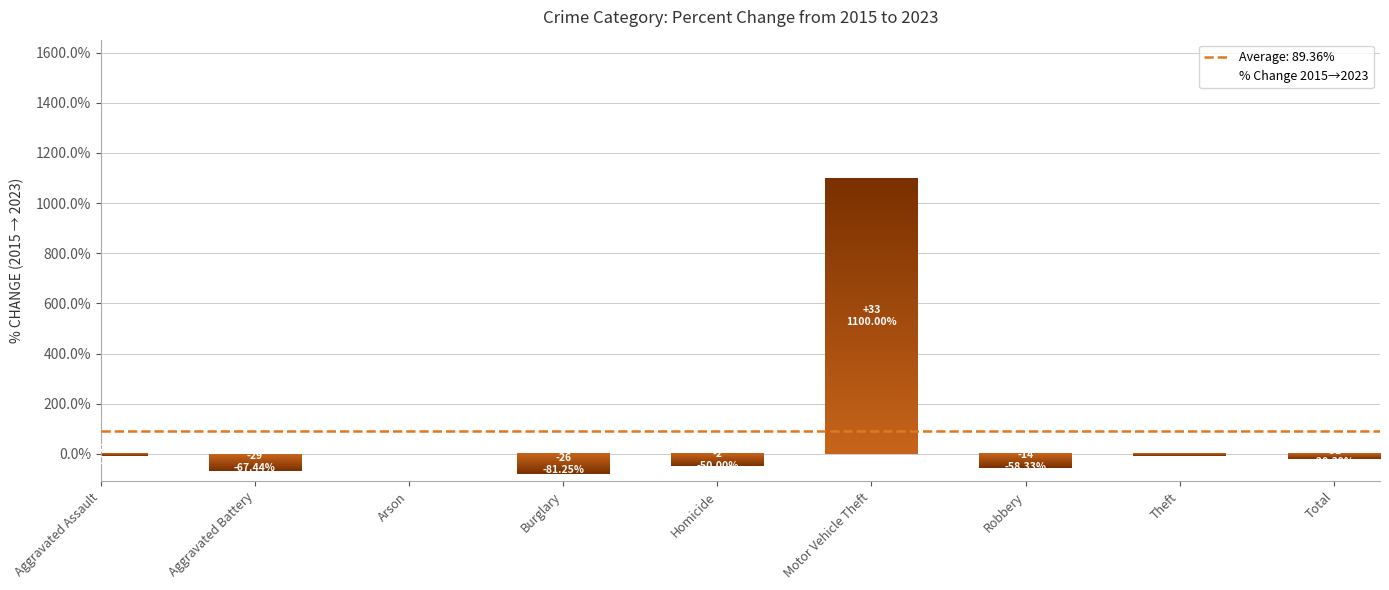

What is the sum of the values at Aggravated Battery and Arson?

-67.4